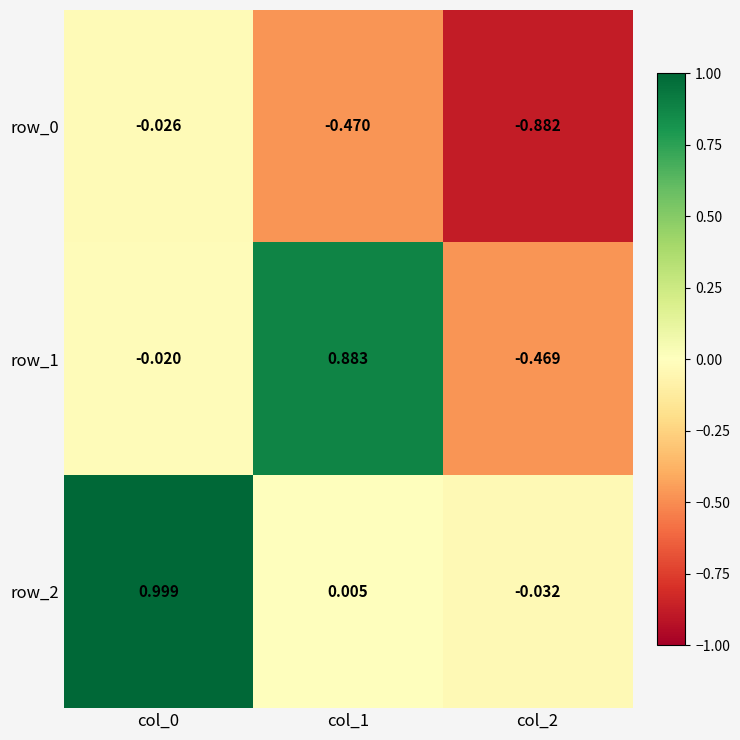

Is the value of row_2 at col_2 greater than the value of row_0 at col_0?

No